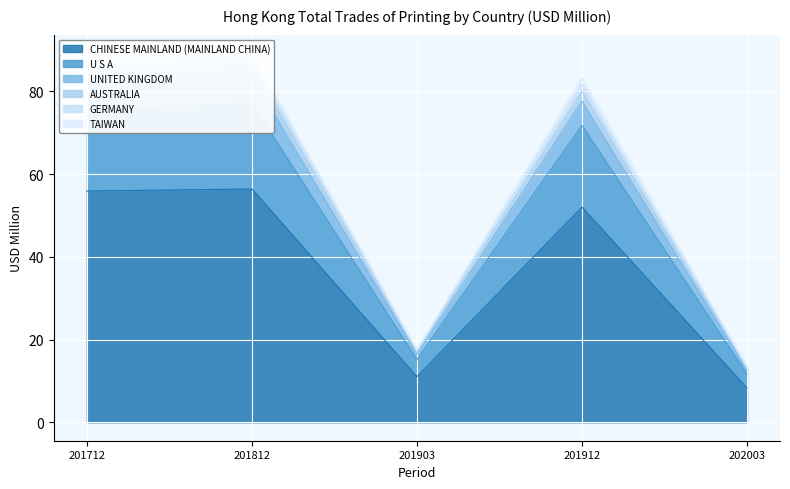

Is it true that AUSTRALIA equals 28.2 at 201903?

False